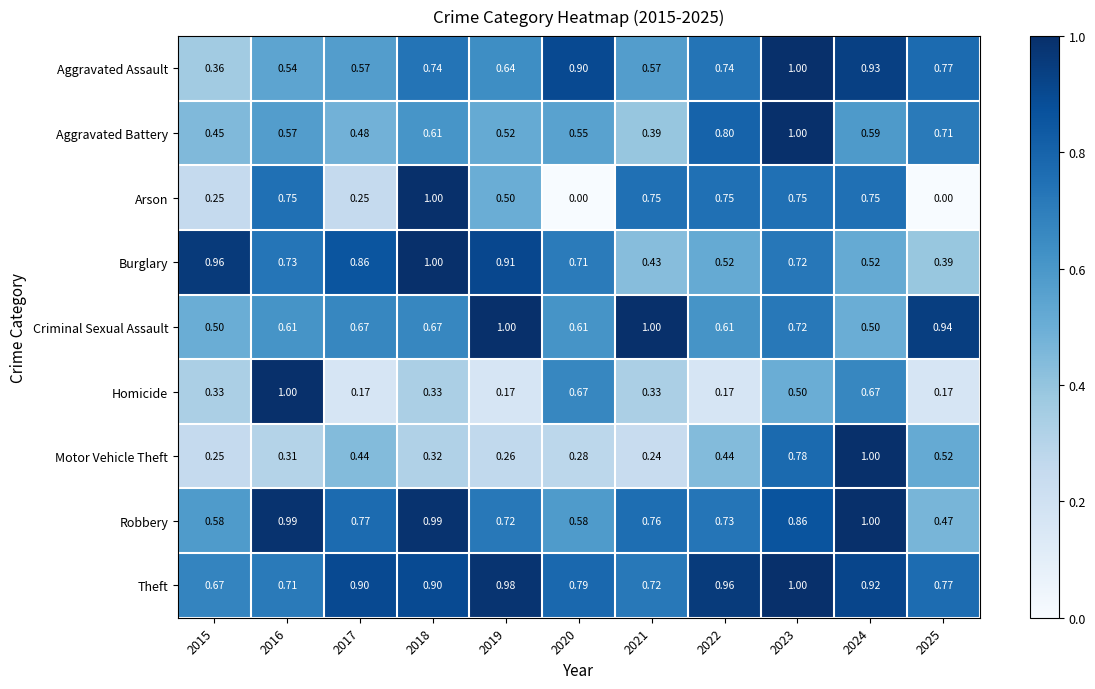

How many series are shown in this chart?

9